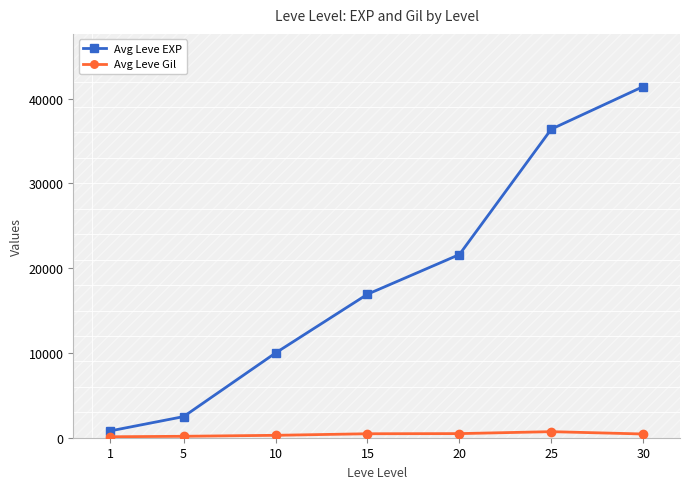

Between 10 and 20, which series saw the biggest shift?

Avg Leve EXP